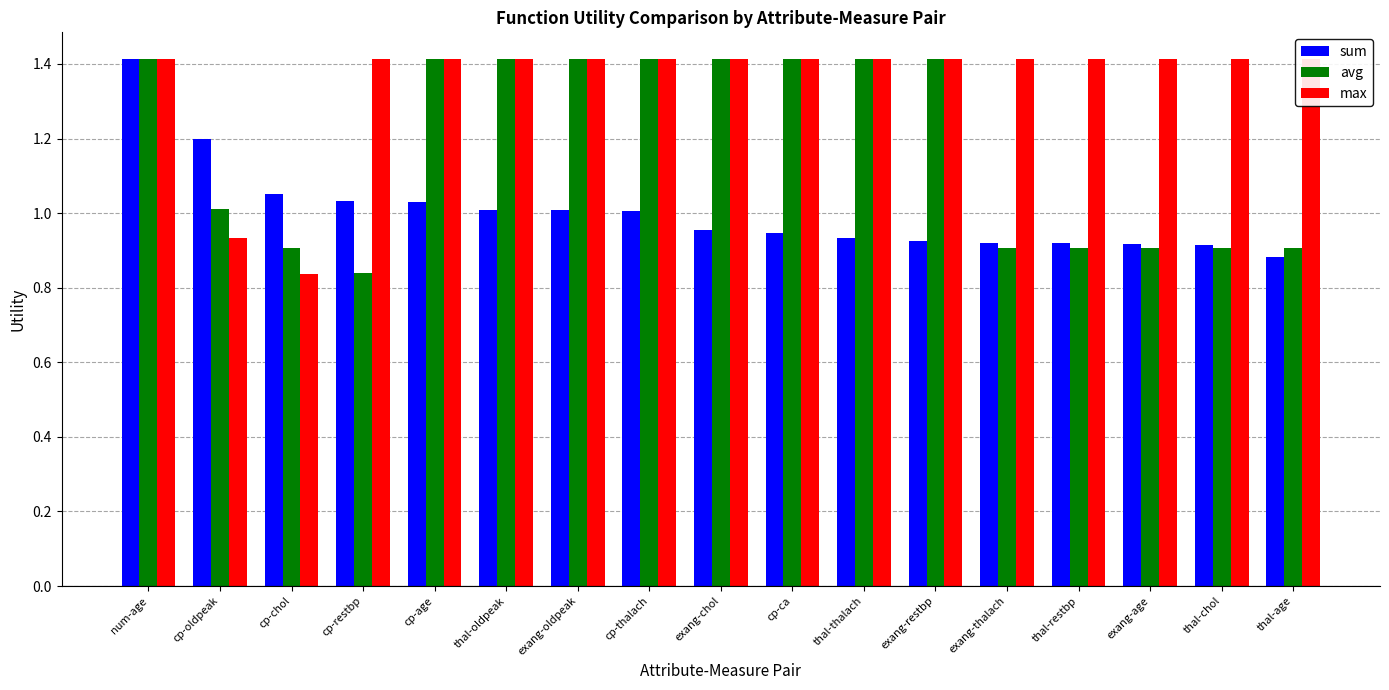

What is the difference between the maximum and minimum values in the max series?

0.6